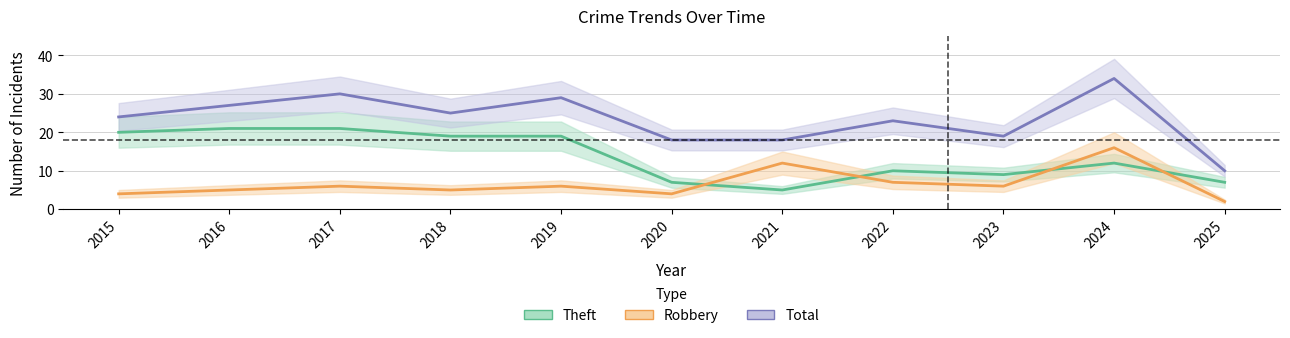

What is the average value of the Theft series?

14